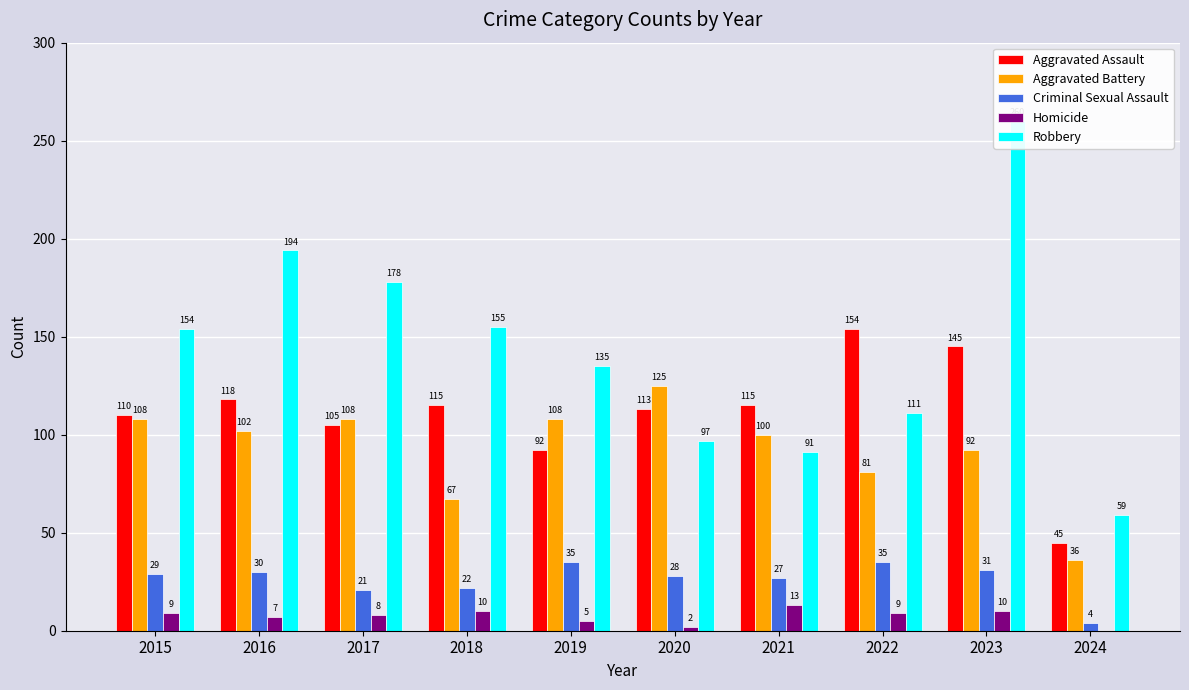

What is the maximum value shown in the chart?

260